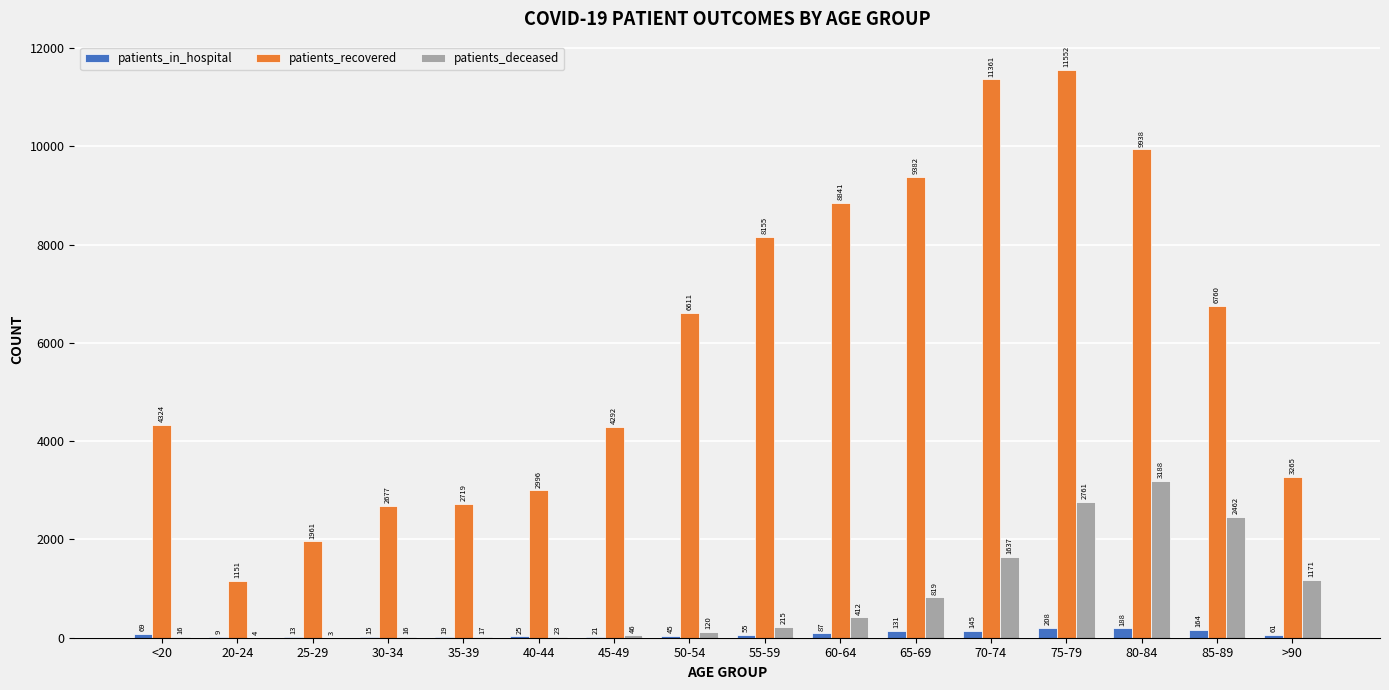

How many categories are shown in the chart?

16